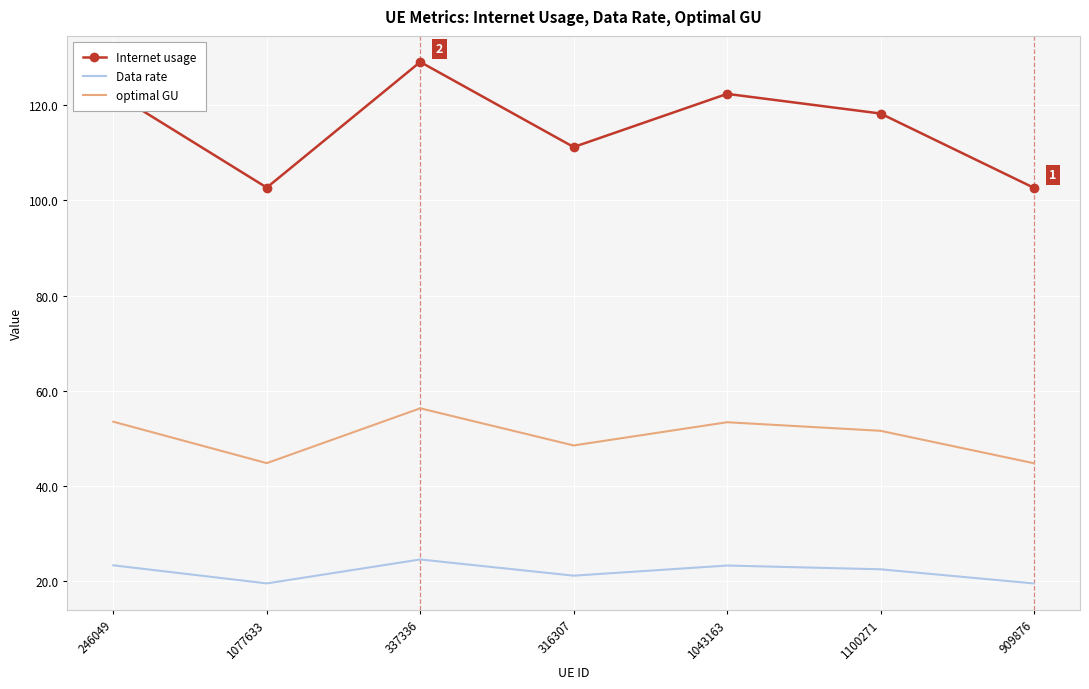

True or false: Data rate and optimal GU cross at least once.

False